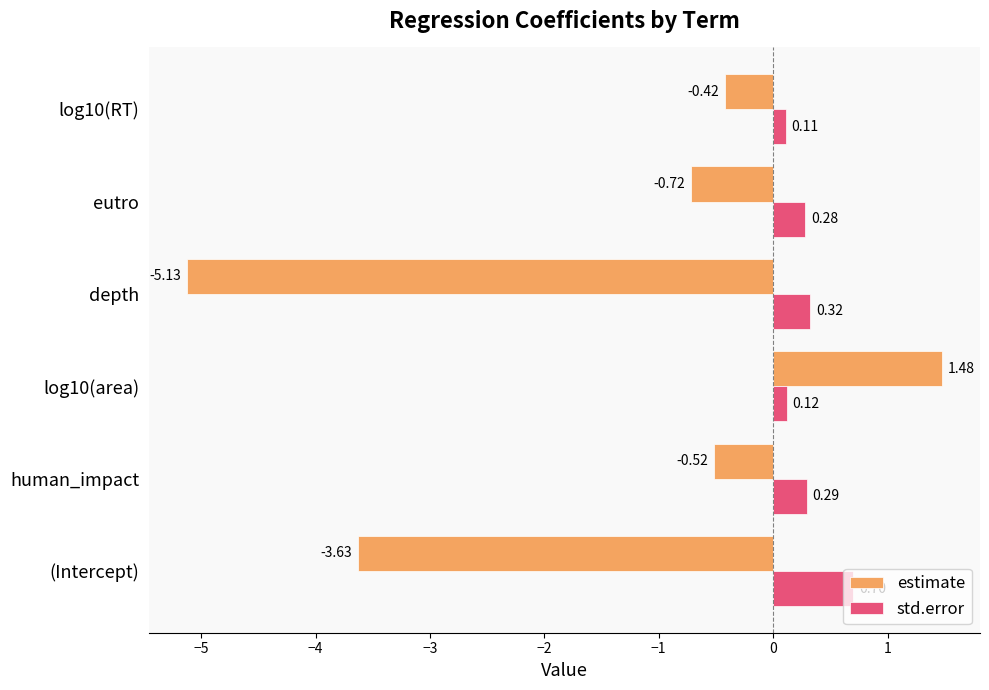

At which label is estimate closest to -1?

eutro